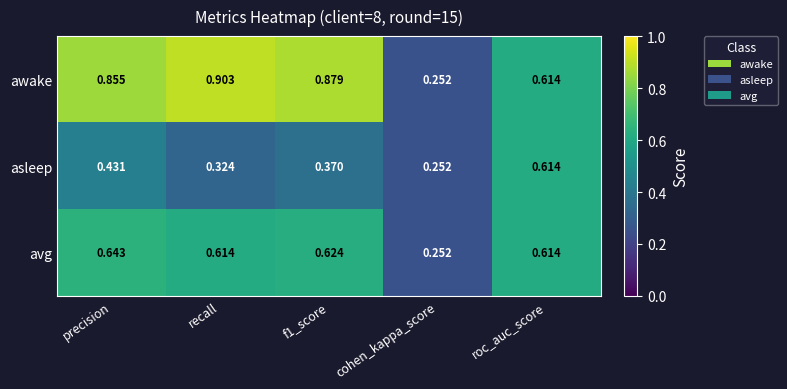

At which category is the sum across all series the highest?

precision